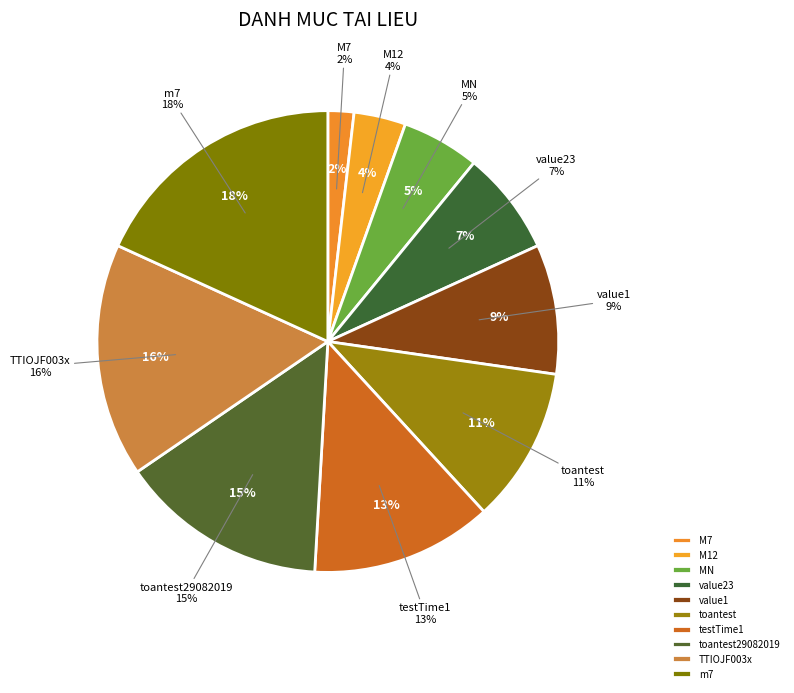

How many segments does this pie chart have?

10